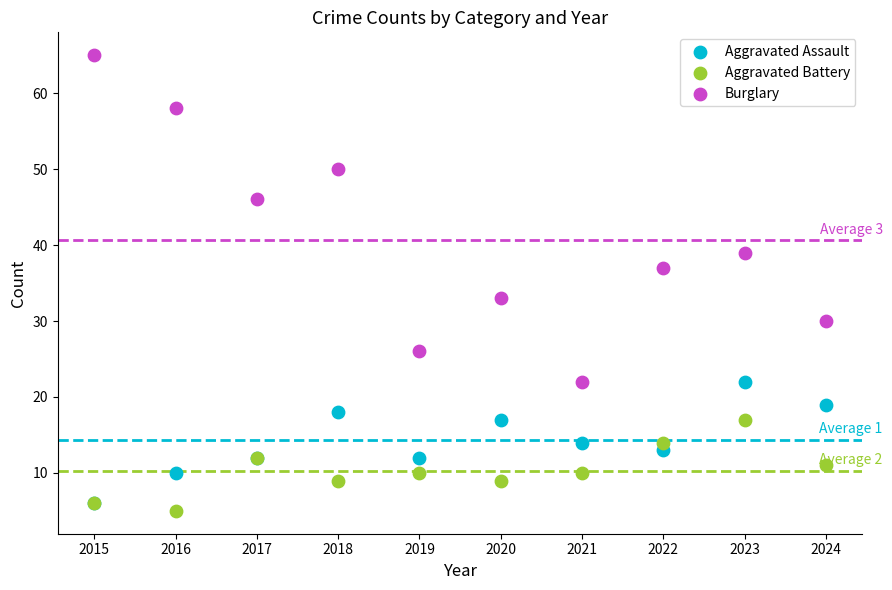

What are all the series names shown in the legend?

Aggravated Assault, Aggravated Battery, Burglary